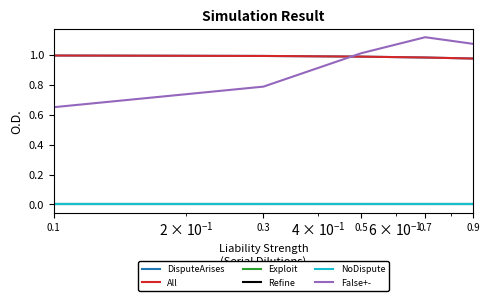

Does the chart display data point markers on the line(s)?

No